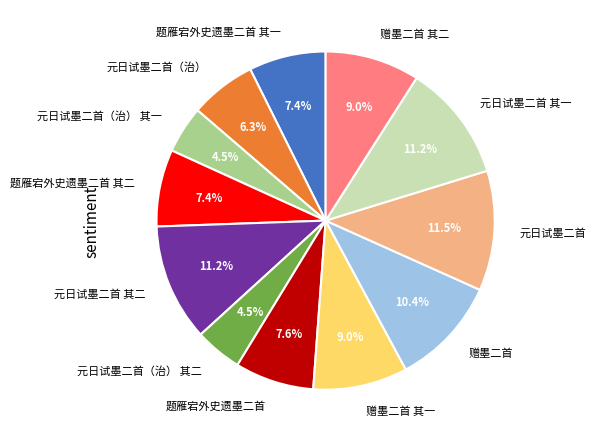

Is it true that 题雁宕外史遗墨二首 其二 is 21% of the pie?

False